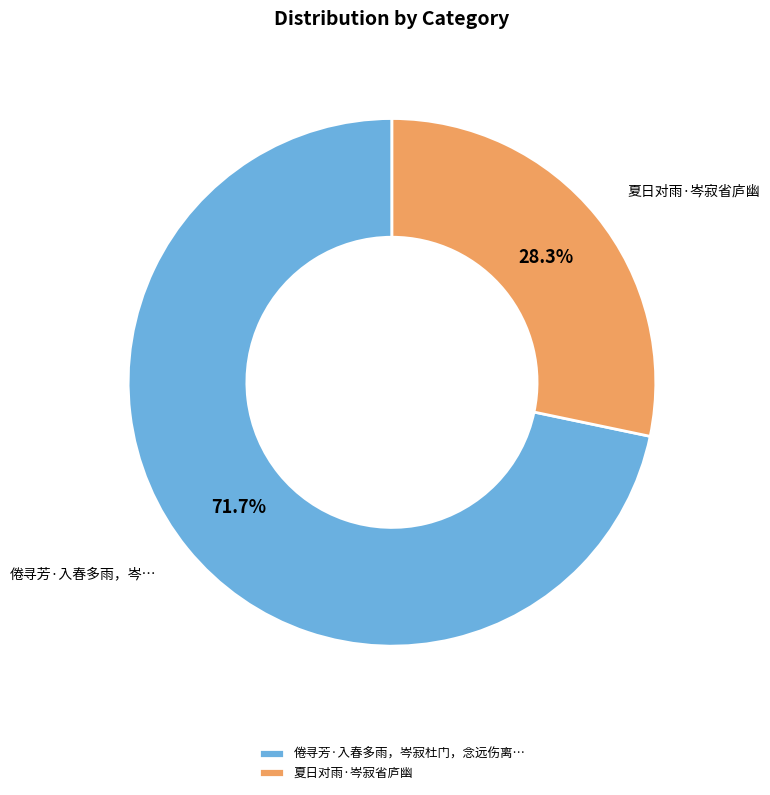

Is there any slice that represents more than half of the pie?

Yes